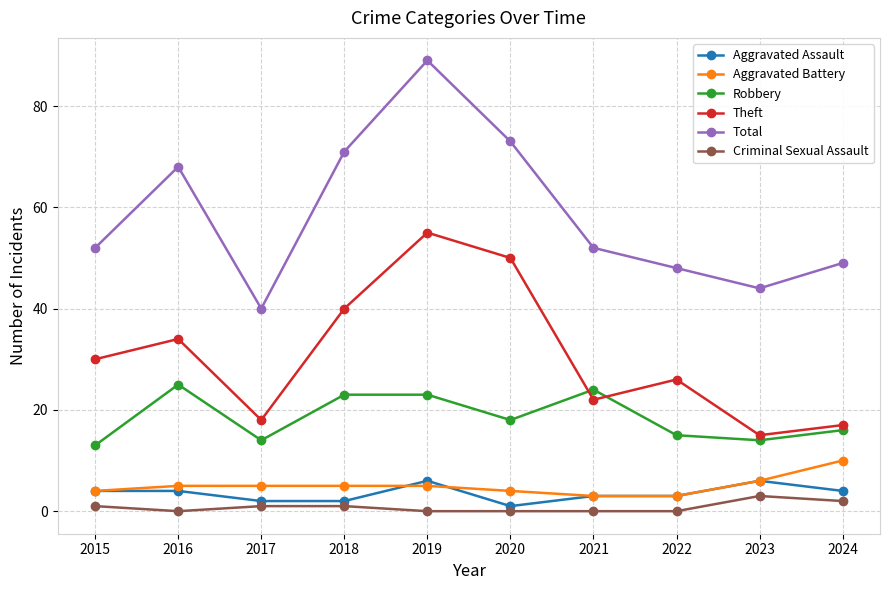

Read the Aggravated Assault value at 2016.

4